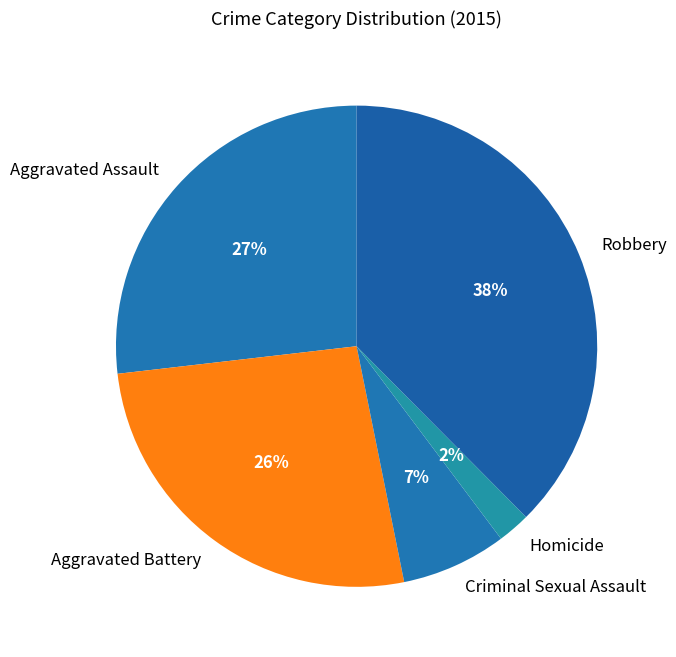

To the nearest percent, what is the average slice percentage?

20%